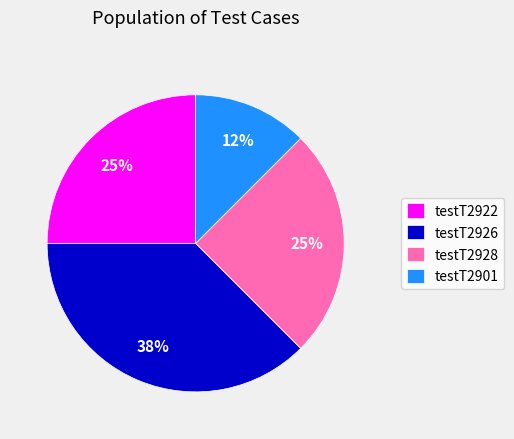

How many slices are in this pie chart?

4